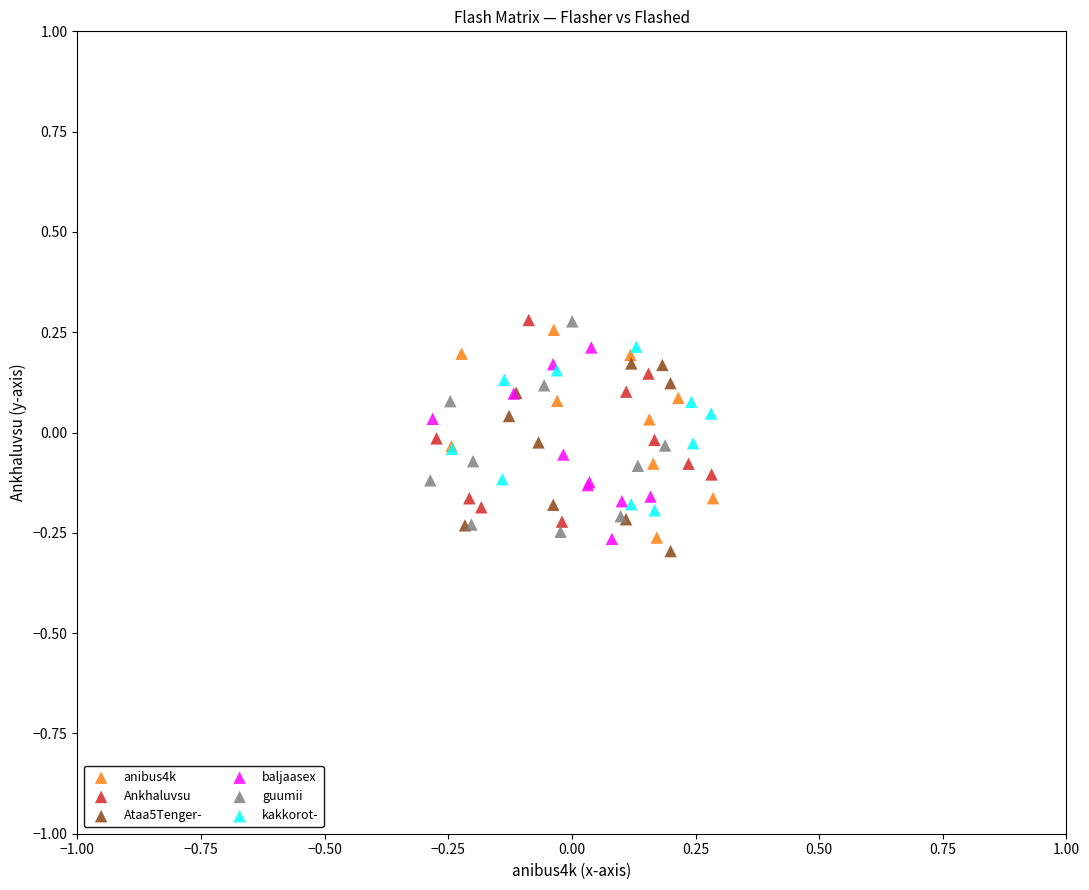

Which series reaches the minimum Y coordinate?

Ataa5Tenger-